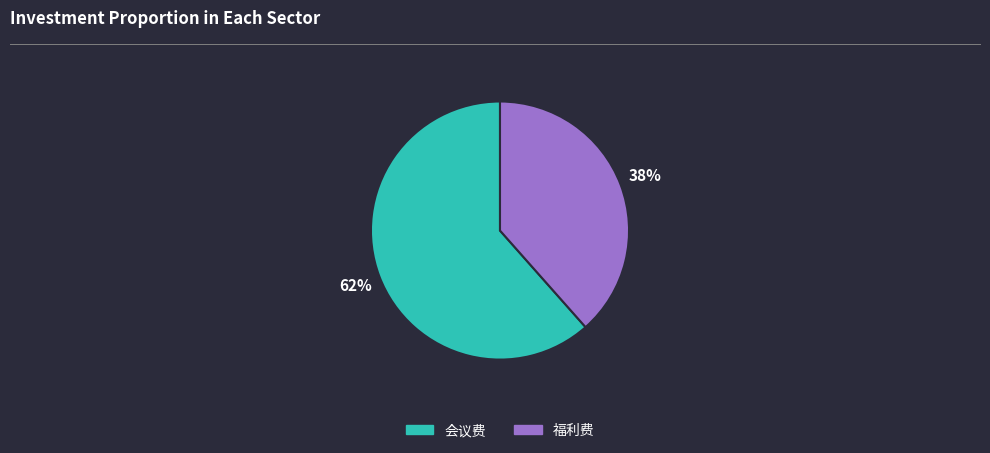

To the nearest percent, what is the combined percentage of 福利费 and 会议费?

100%